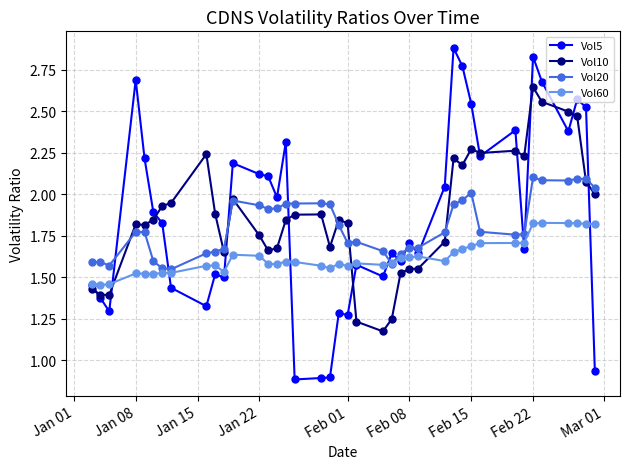

After their last crossing, which series has the higher values: Vol20 or Vol5?

Vol20